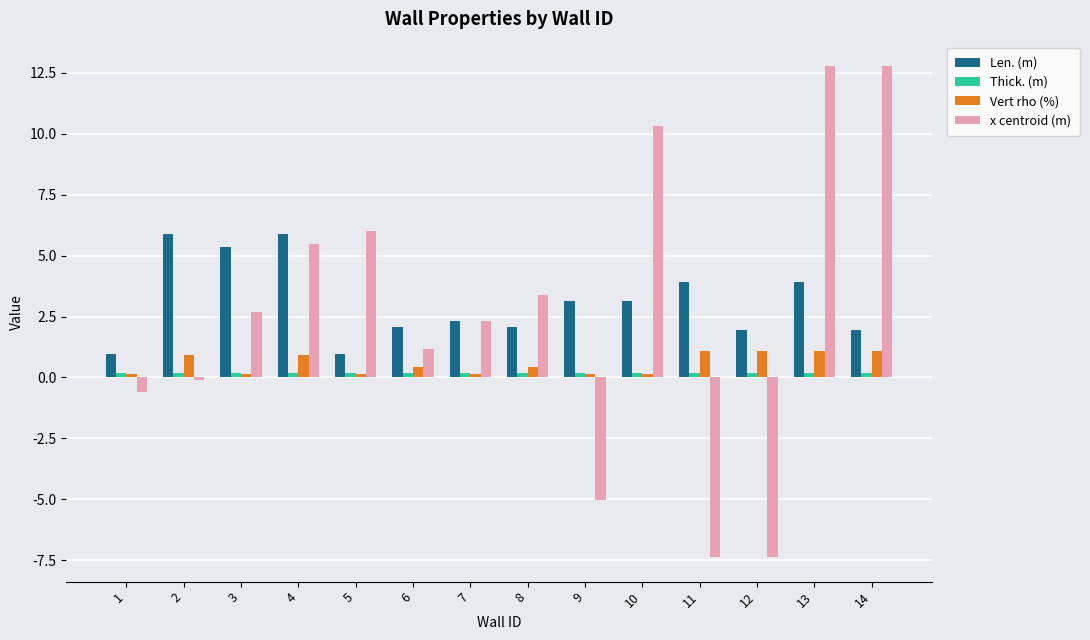

What is the average value of the x centroid (m) series?

2.6